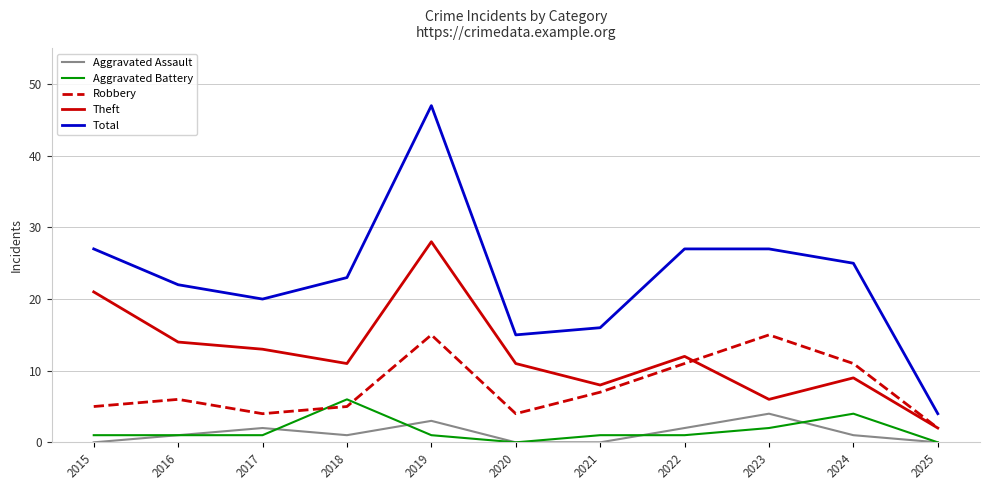

Reading left to right, list all the values displayed in this chart.

Aggravated Assault: 2015=0	2016=1	2017=2	2018=1	2019=3	2020=0	2021=0	2022=2	2023=4	2024=1	2025=0
Aggravated Battery: 2015=1	2016=1	2017=1	2018=6	2019=1	2020=0	2021=1	2022=1	2023=2	2024=4	2025=0
Robbery: 2015=5	2016=6	2017=4	2018=5	2019=15	2020=4	2021=7	2022=11	2023=15	2024=11	2025=2
Theft: 2015=21	2016=14	2017=13	2018=11	2019=28	2020=11	2021=8	2022=12	2023=6	2024=9	2025=2
Total: 2015=27	2016=22	2017=20	2018=23	2019=47	2020=15	2021=16	2022=27	2023=27	2024=25	2025=4